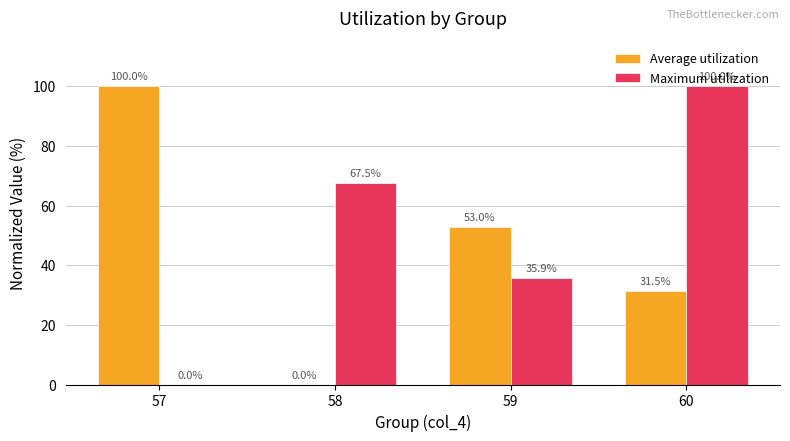

At which category is the sum across all series the highest?

60